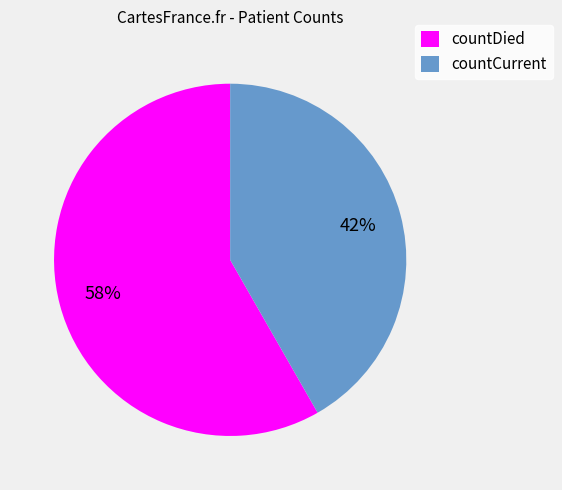

Combined, do countCurrent and countDied account for over 50%?

Yes